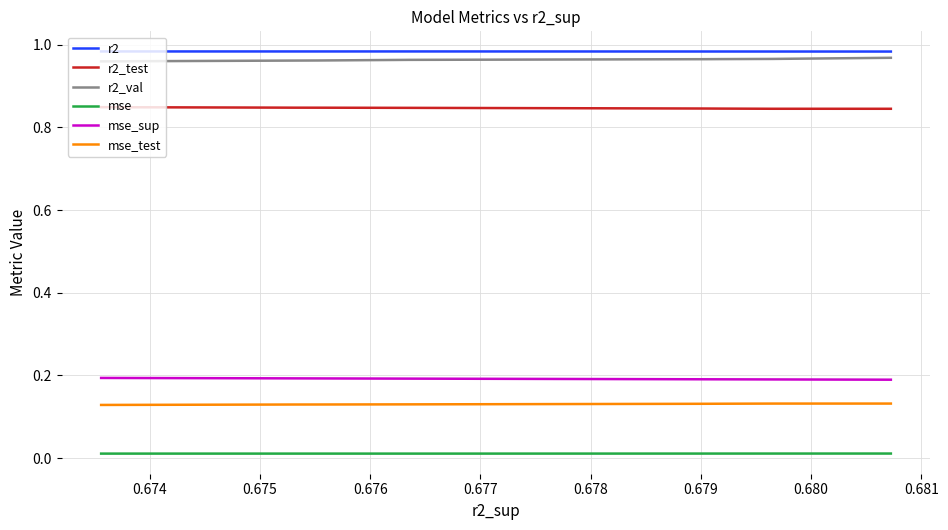

How many lines are shown in the chart?

6